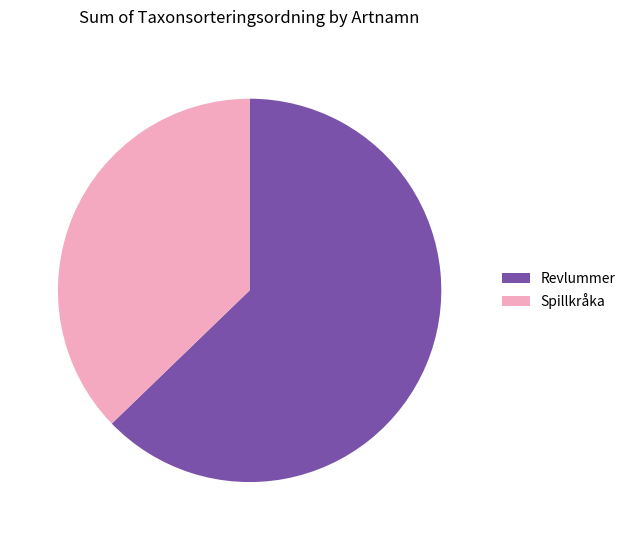

What is the ratio of the value at Spillkråka to the value at Revlummer?

0.6